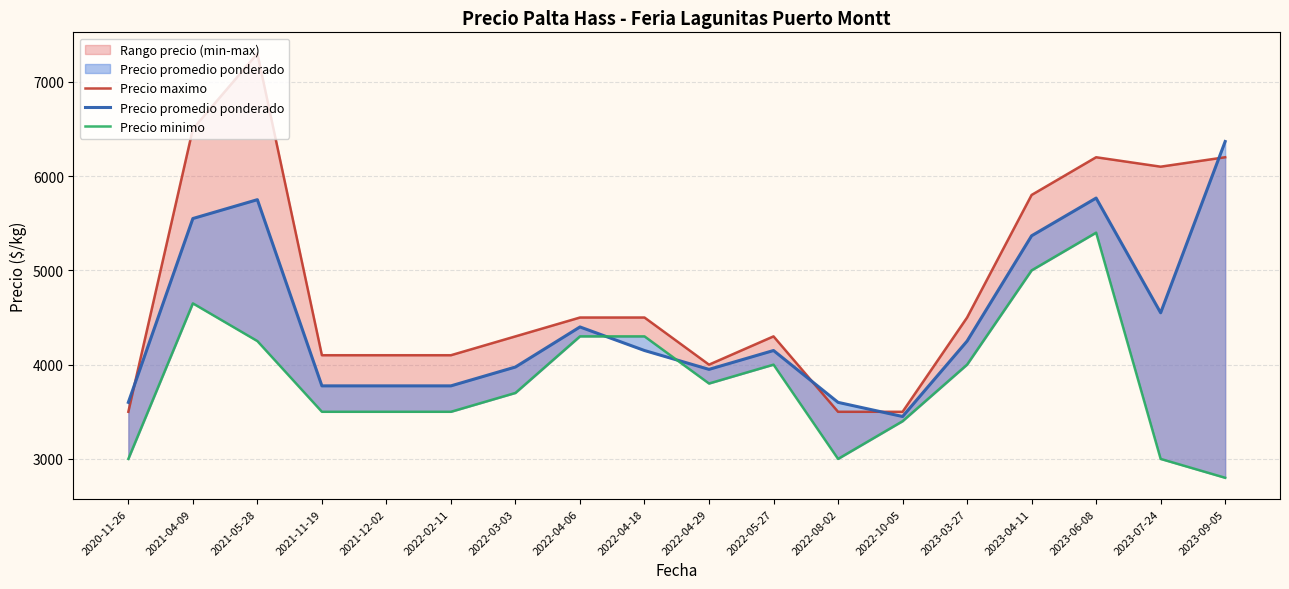

The Precio minimo series shows 3000 at 2022-08-02. True or false?

True